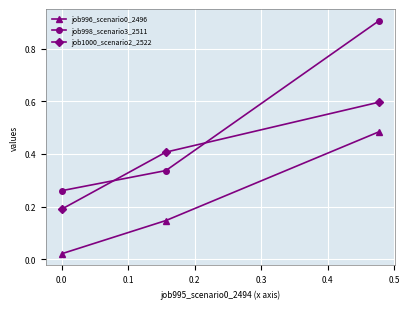

What is the sum of all job998_scenario3_2511 values?

1.5